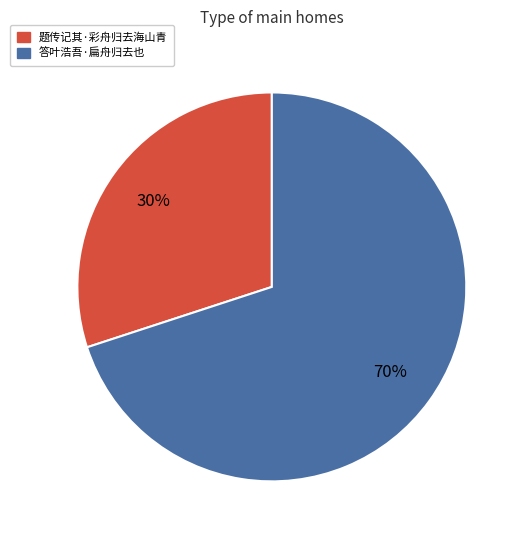

To the nearest percent, what percentage of the pie is 答叶浩吾·扁舟归去也?

70%